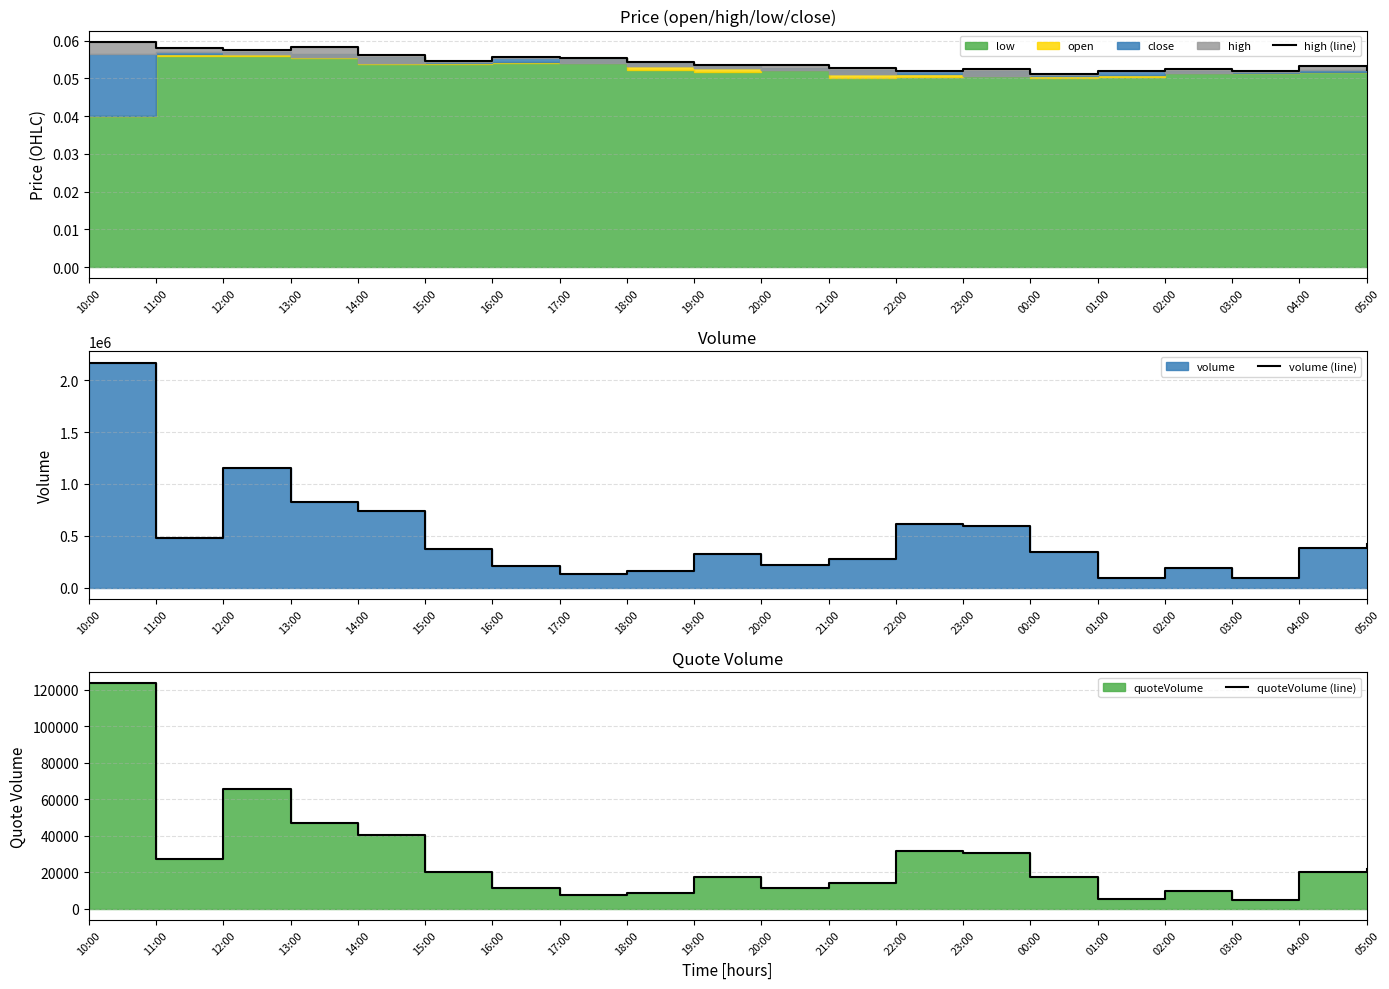

What position from the left is 17:00?

8